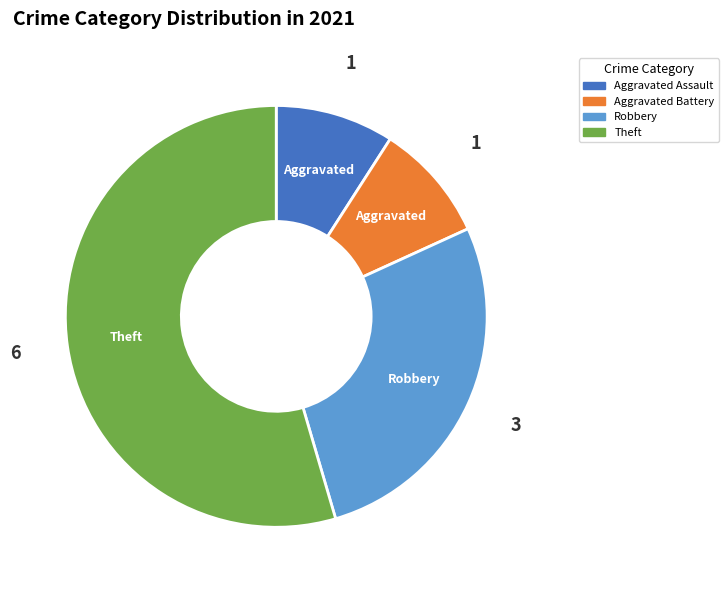

Is there any slice that represents more than half of the pie?

Yes